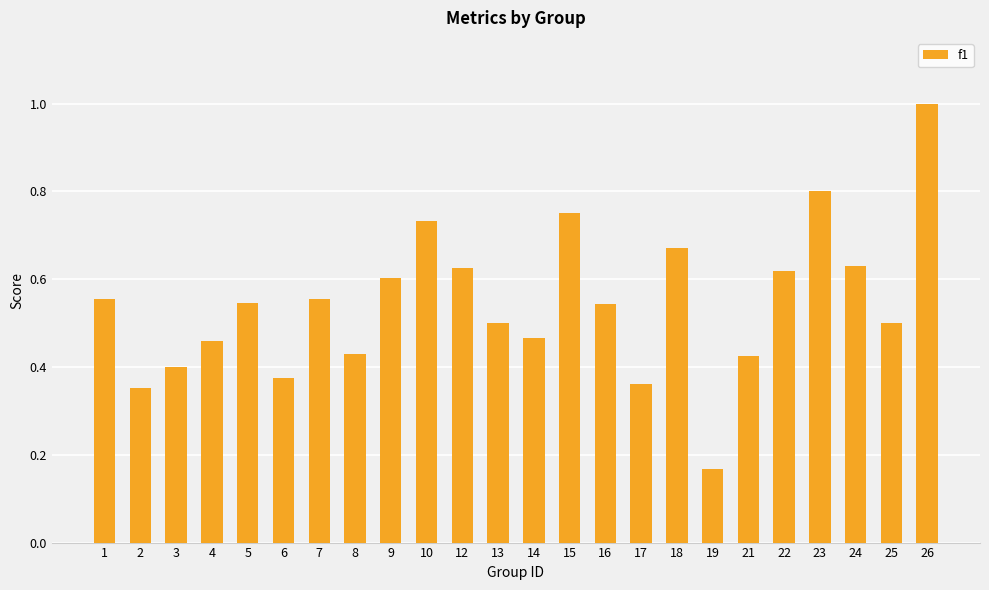

How many distinct data groups are displayed?

1